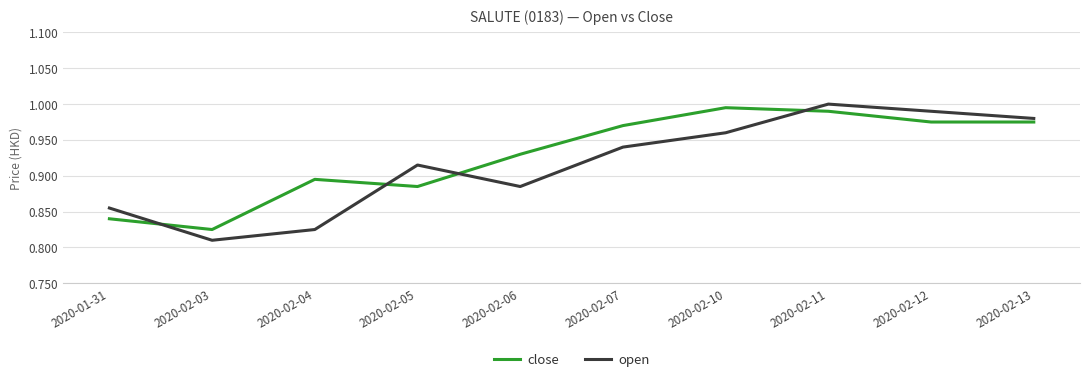

What is the total value across all series at 2020-02-12?

2.0